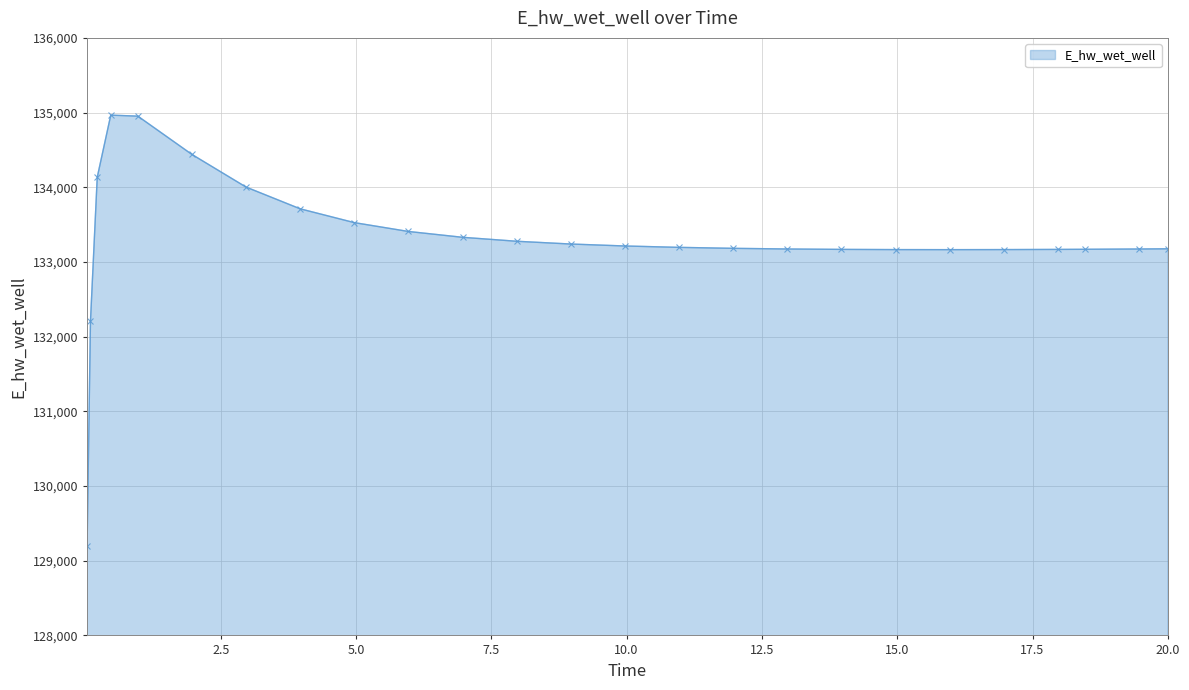

What is the average value?

133300.4